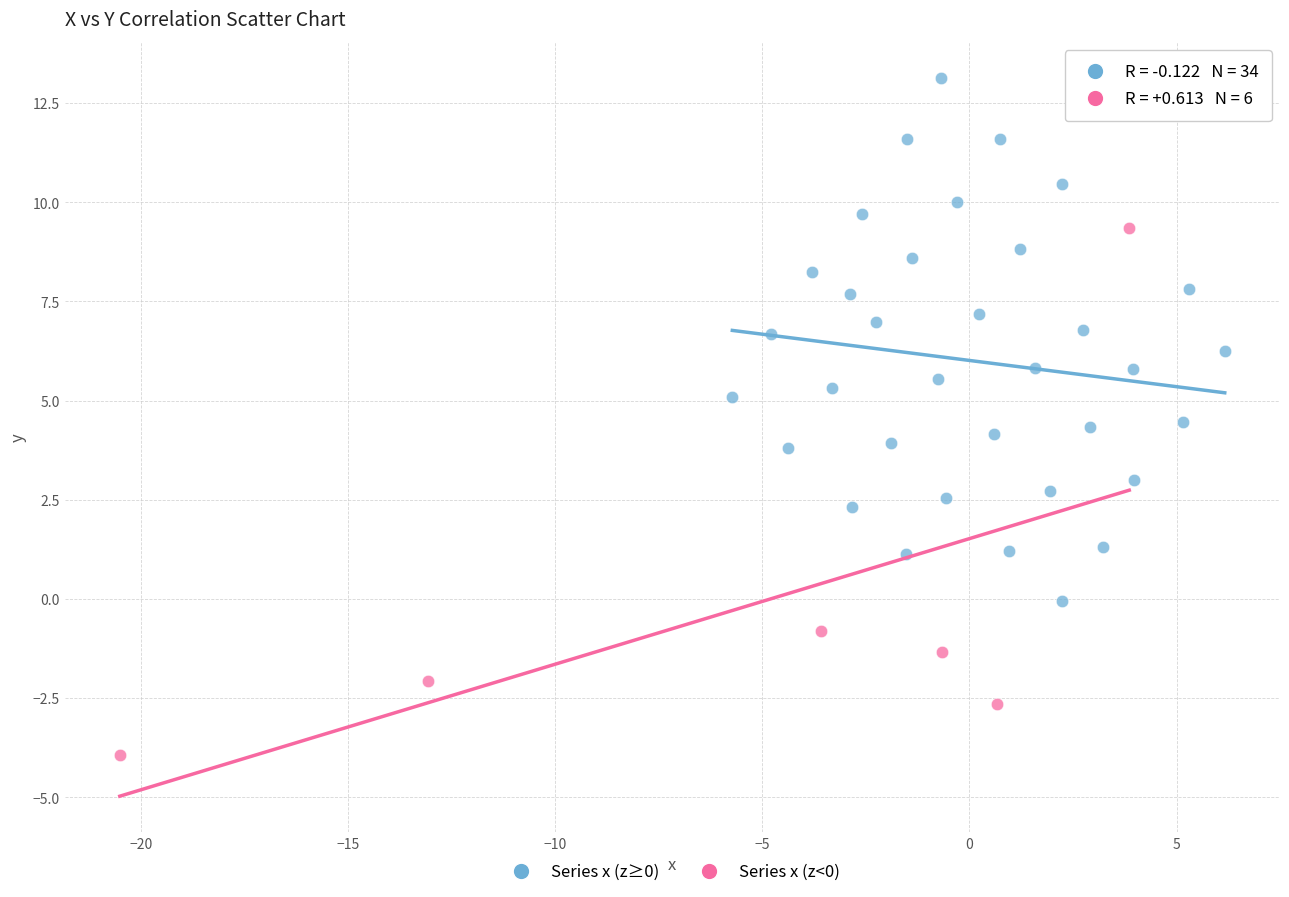

Which series reaches the minimum Y coordinate?

Series x (z<0)